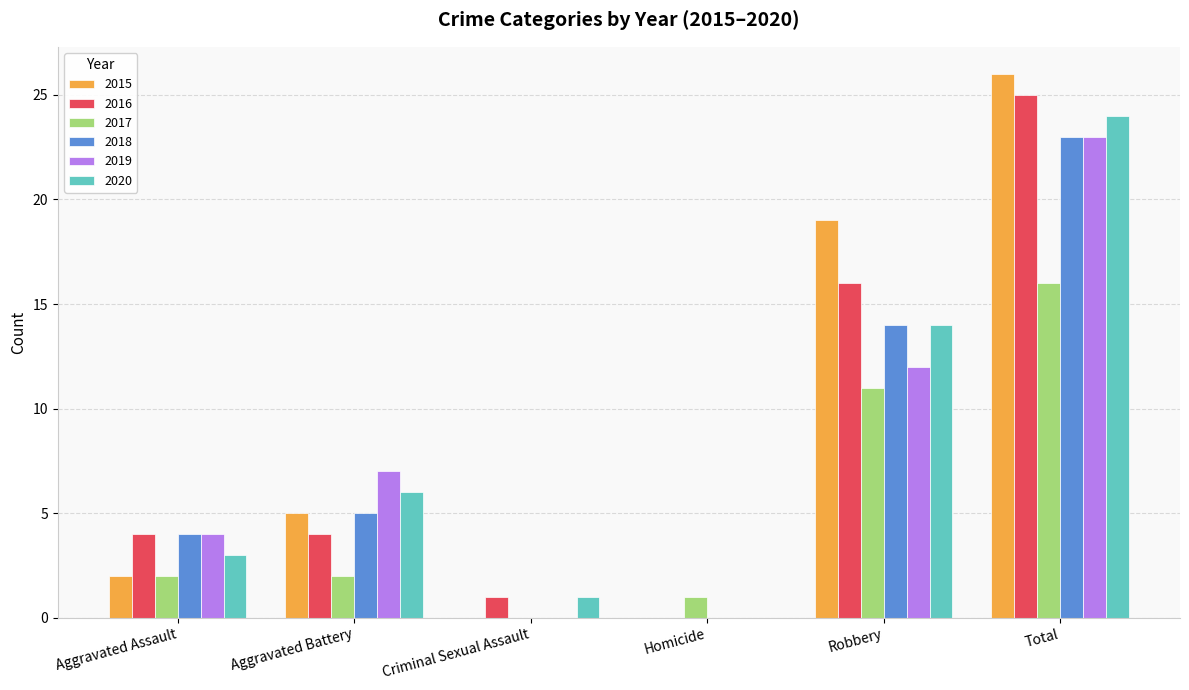

The 2017 series shows 3 at Robbery. True or false?

False